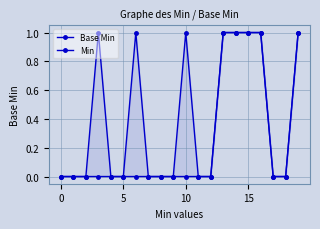

Reading left to right, extract all data points from this chart.

Base Min: 0	0	0	0	0	0	0	0	0	0	0	0	0	1	1	1	1	0	0	1
Min: 0	0	0	1	0	0	1	0	0	0	1	0	0	1	1	1	1	0	0	1